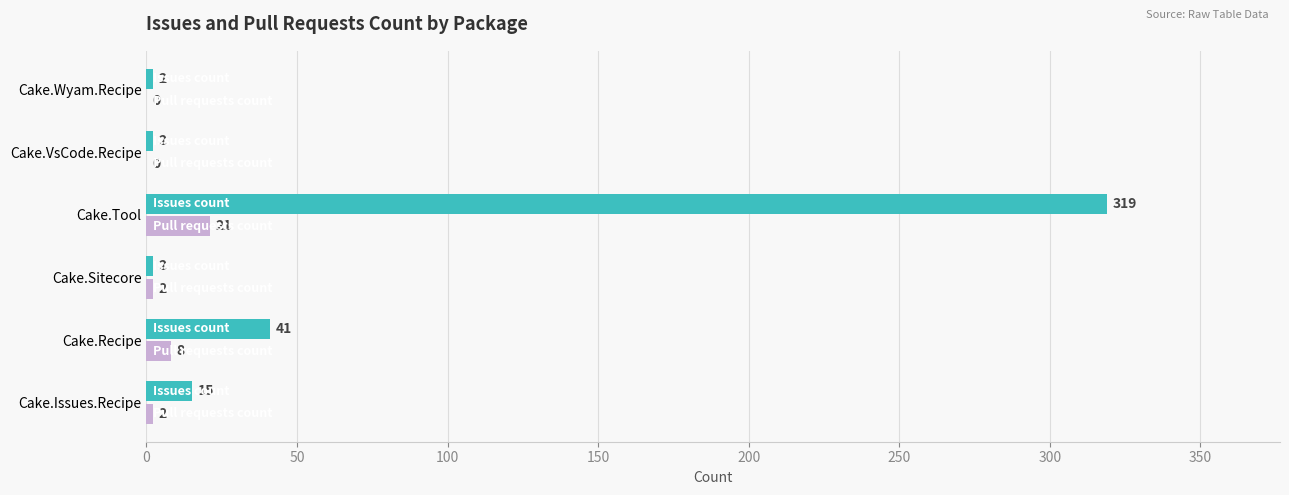

At which category is the sum across all series the highest?

Cake.Tool